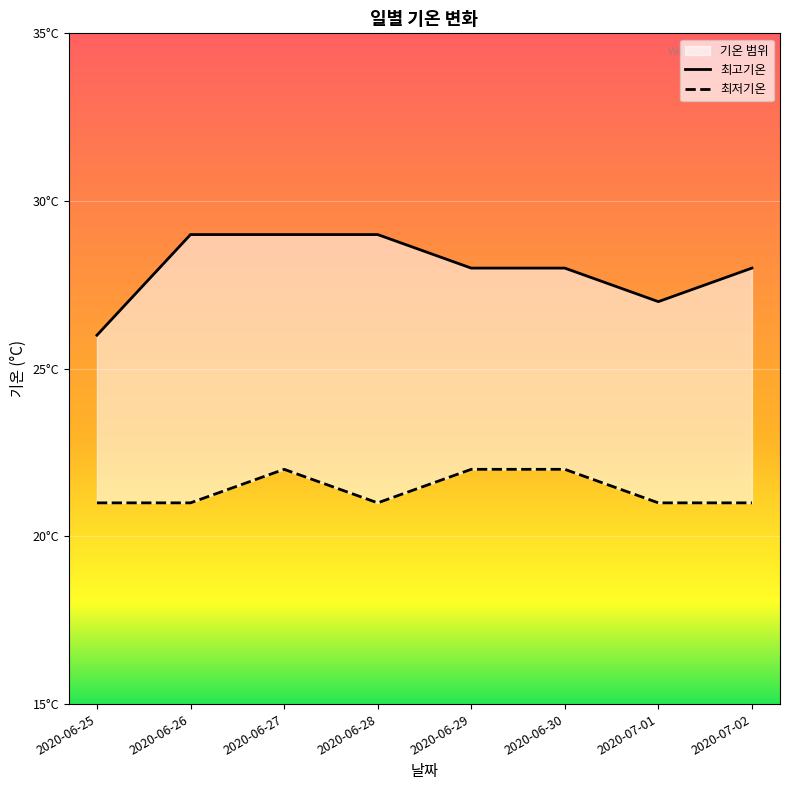

What position from the left is 2020-06-30?

6